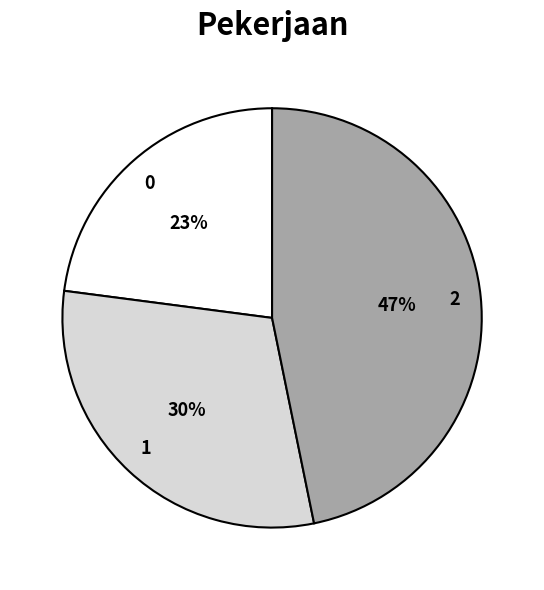

Rank the categories by value from highest to lowest.

2, 1, 0